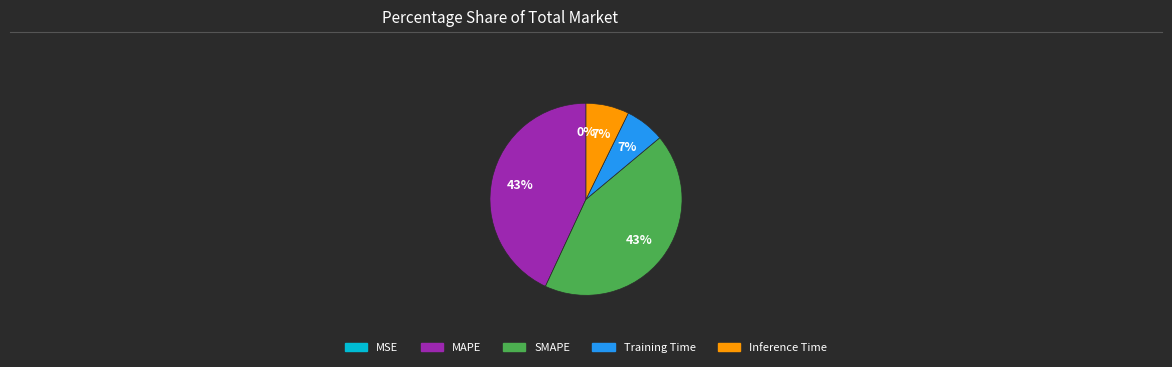

To the nearest percent, what percentage of the pie is SMAPE?

43%